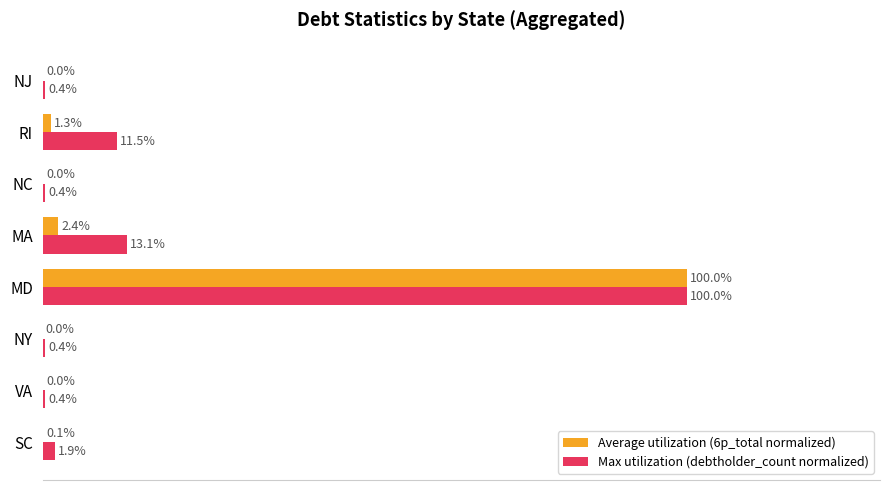

At which label does Max utilization (debtholder_count normalized) reach its peak?

MD